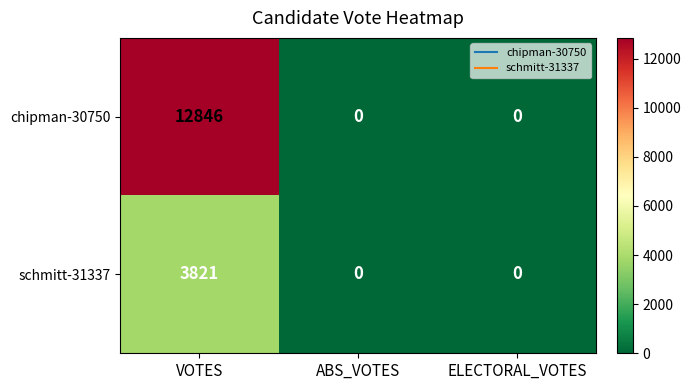

The schmitt-31337 series shows 0 at ABS_VOTES. True or false?

True